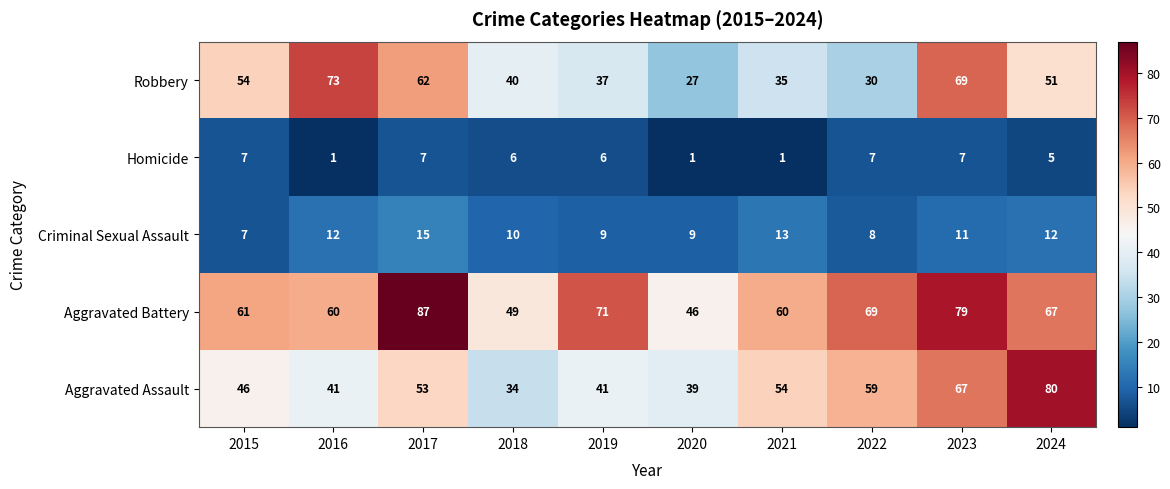

Rank the series at 2018 from lowest to highest value.

Homicide, Criminal Sexual Assault, Aggravated Assault, Robbery, Aggravated Battery